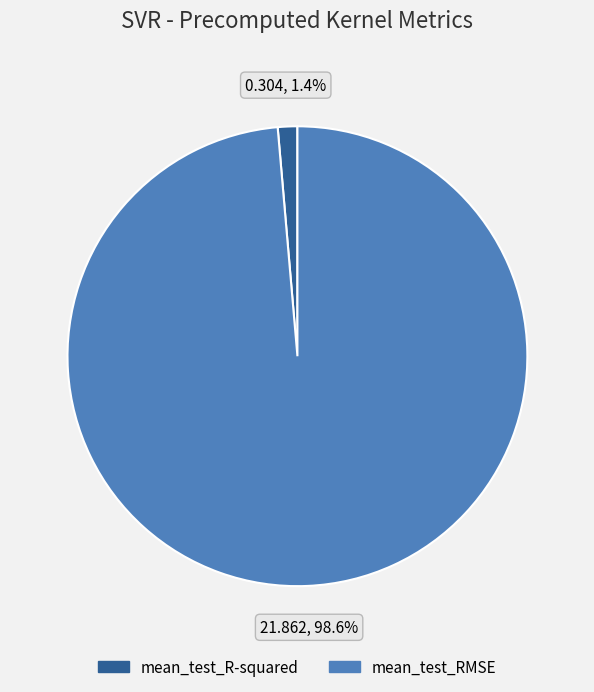

Is it true that mean_test_RMSE is 85% of the pie?

False